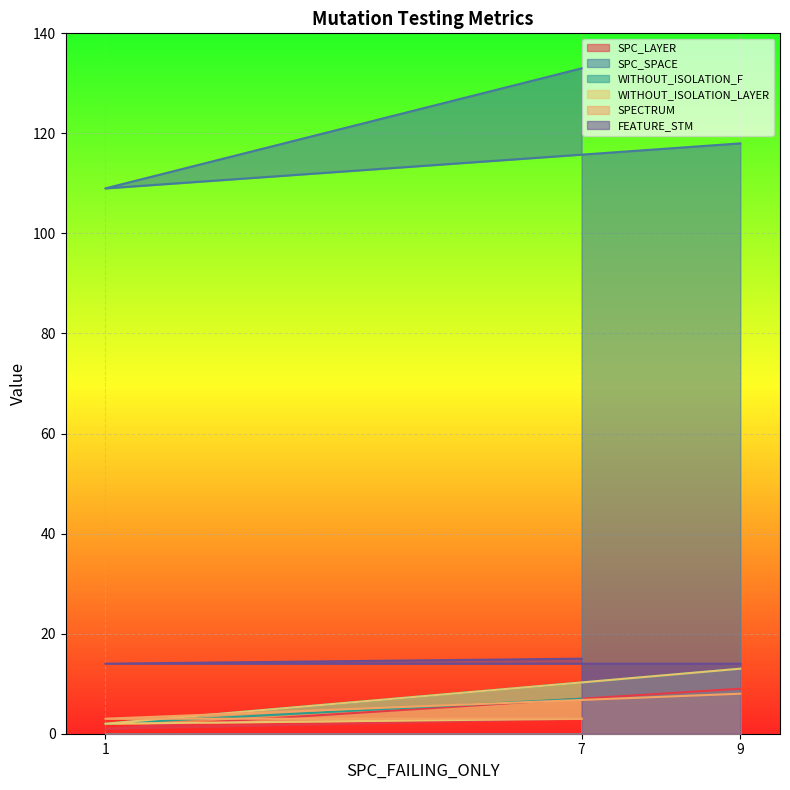

Which series changed the most between 9 and 7?

SPC_SPACE